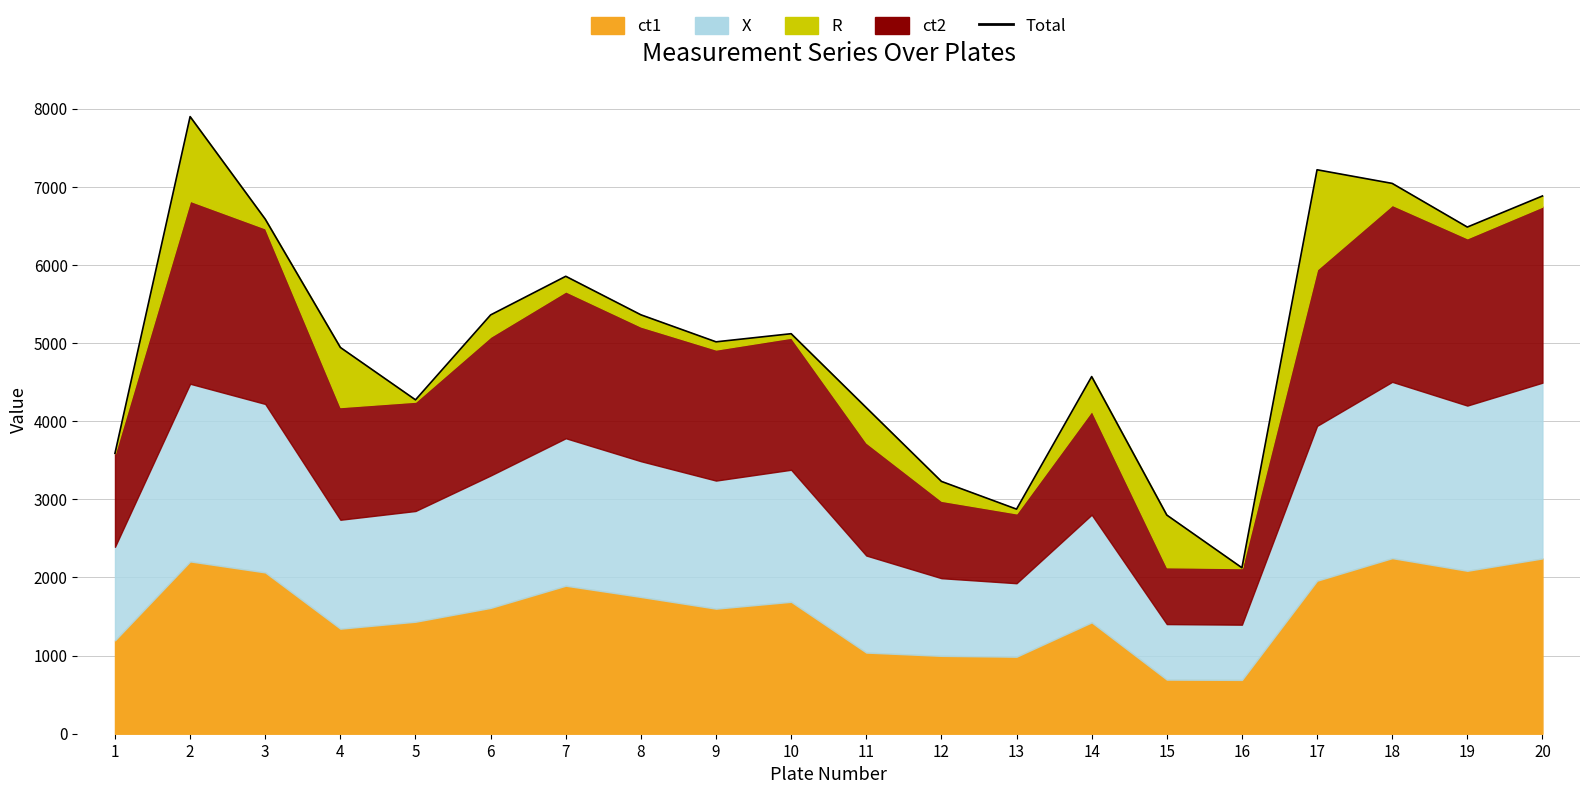

Which category has the lowest value across all series?

16